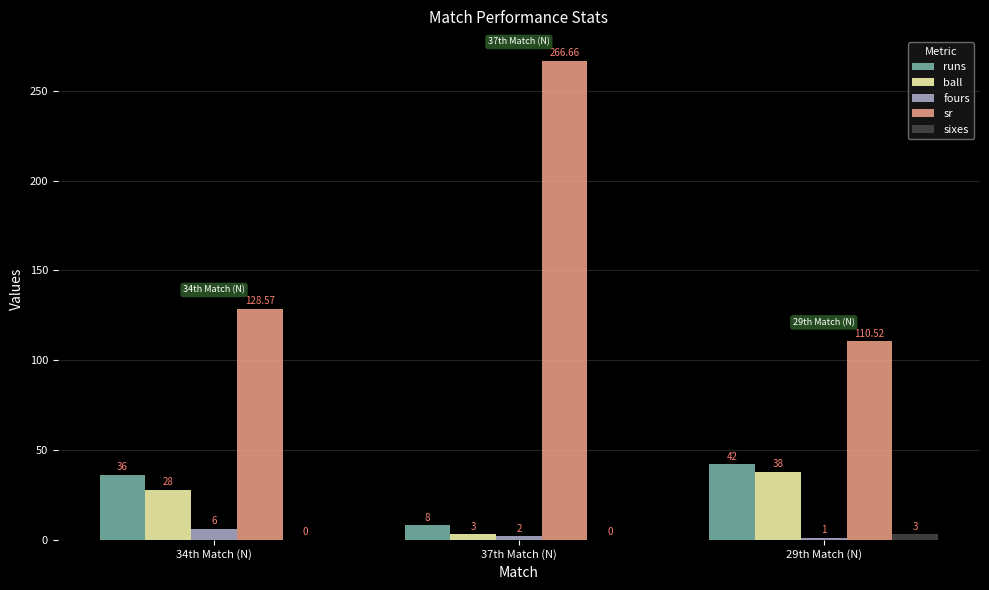

Read the sr value at 34th Match (N).

128.6